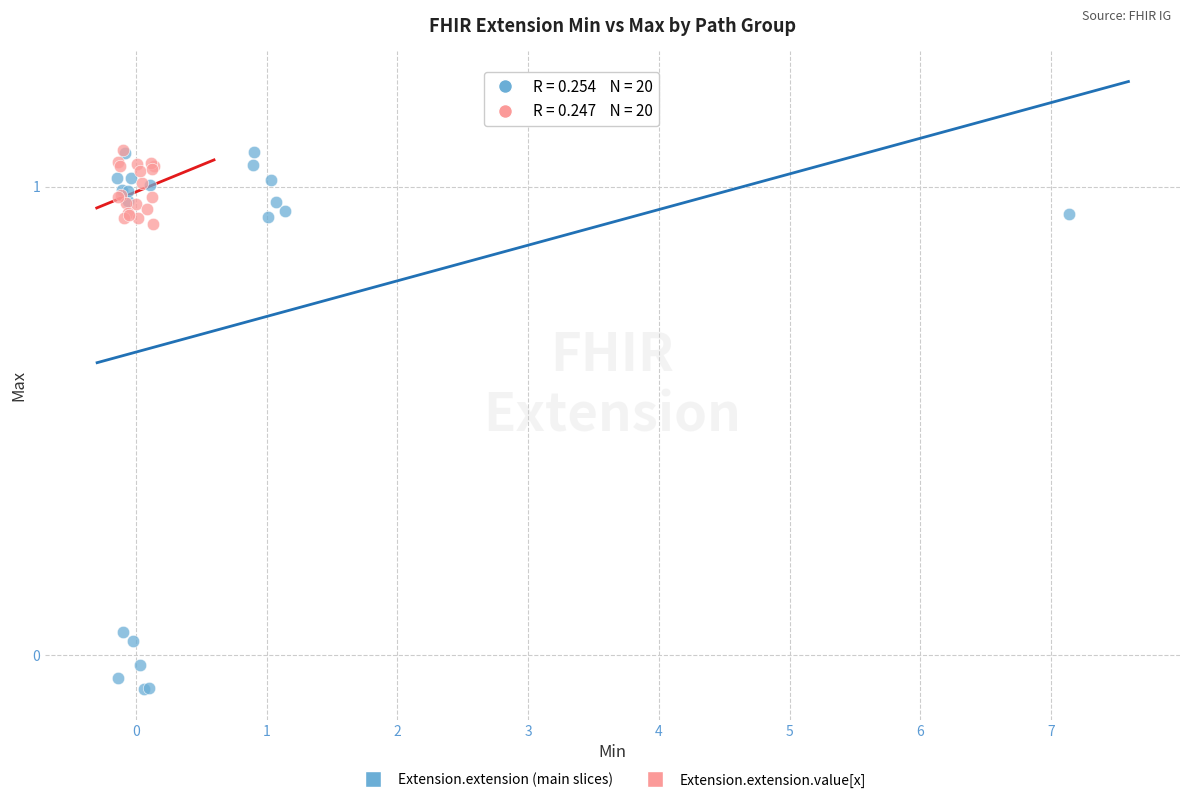

Which series contains the lowest Y value?

Extension.extension (main slices)